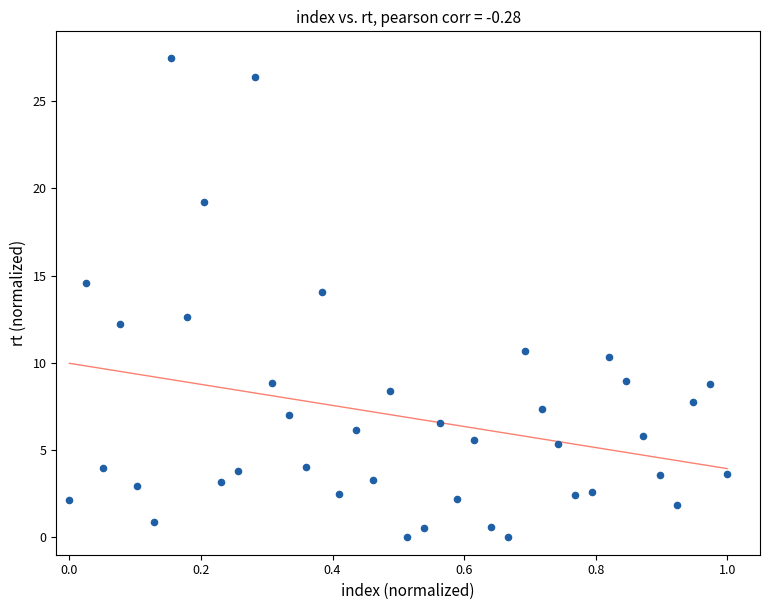

What Y value in the scatter plot is closest to 13?

12.6